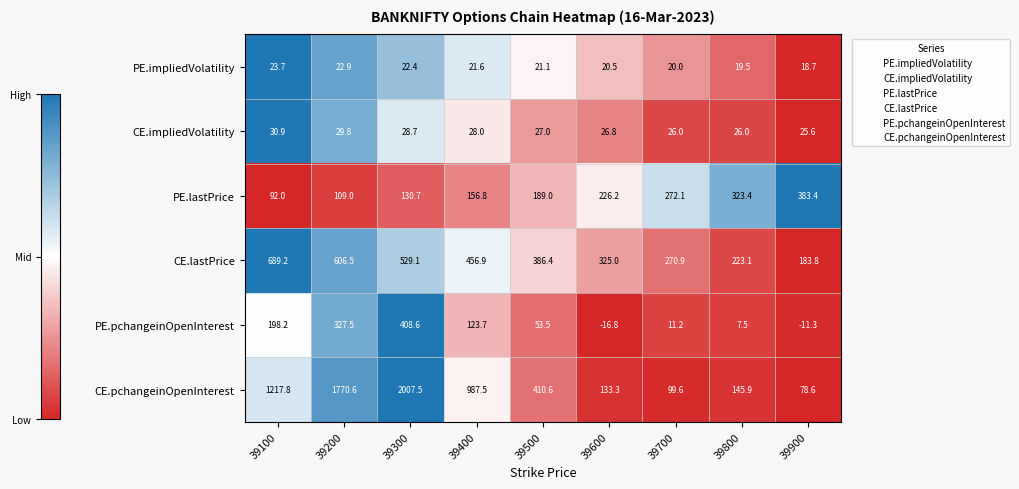

What is the sum of the CE.lastPrice values at 39500 and 39400?

843.3